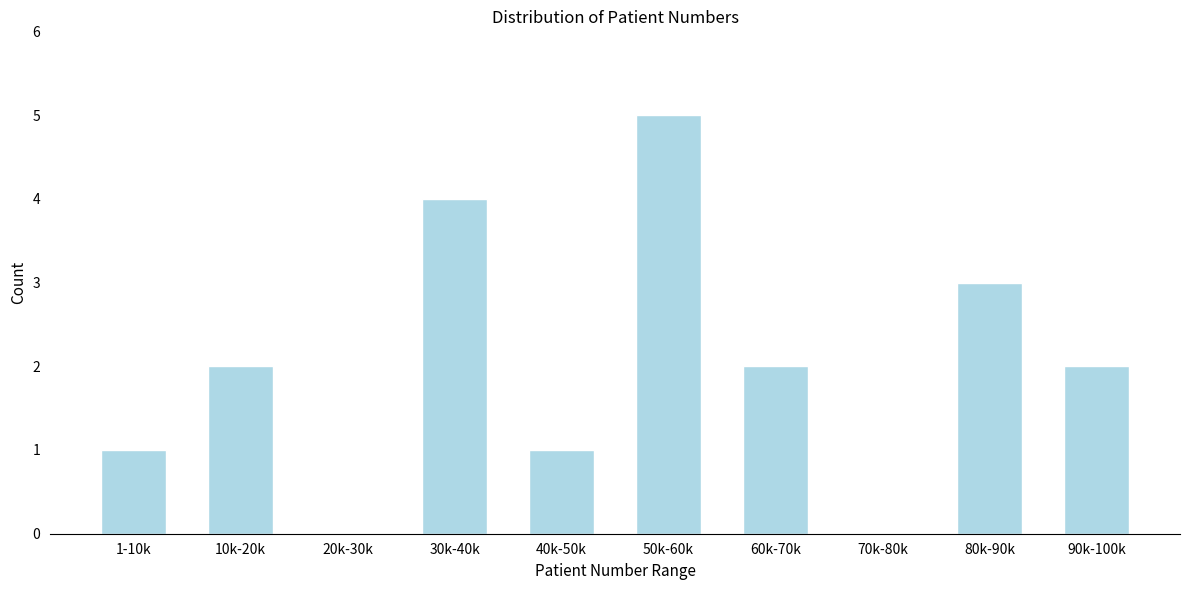

Reading left to right, extract all data points from this chart.

1-10k=1	10k-20k=2	20k-30k=0	30k-40k=4	40k-50k=1	50k-60k=5	60k-70k=2	70k-80k=0	80k-90k=3	90k-100k=2